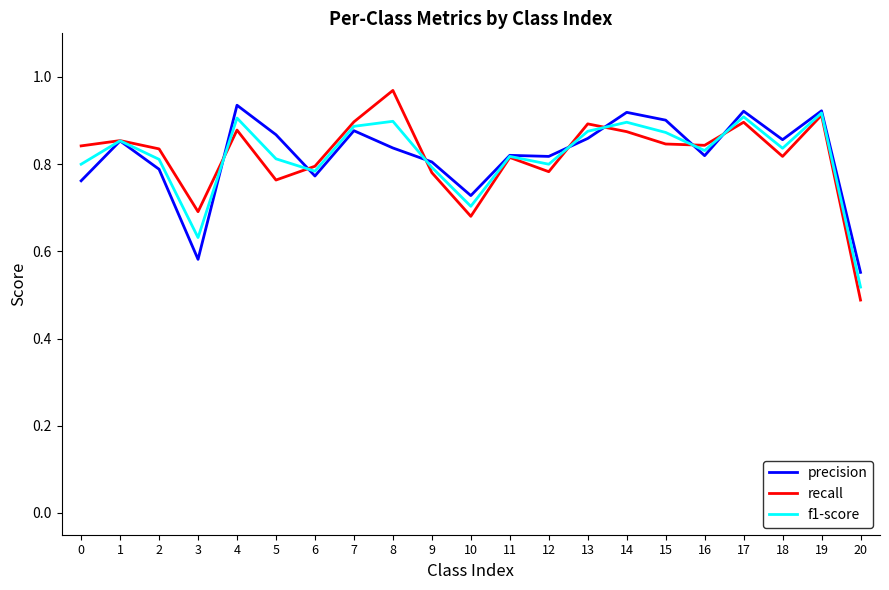

True or false: recall has a value of 0.4 at 3.

False